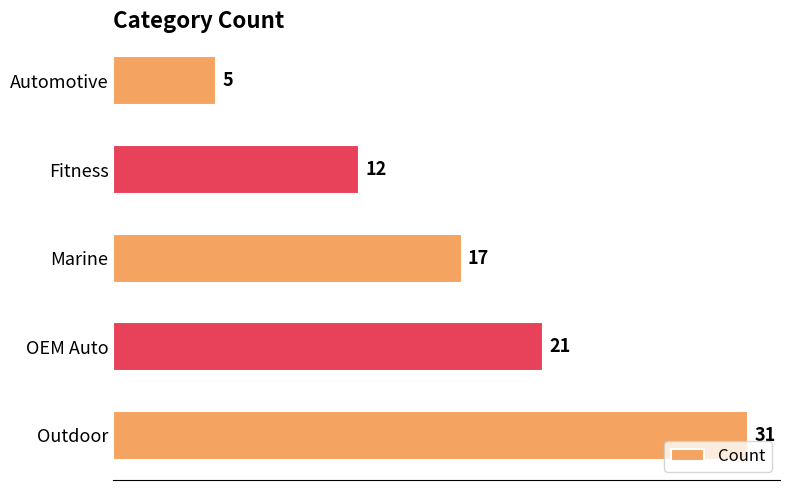

How many values are between 12 and 21?

3